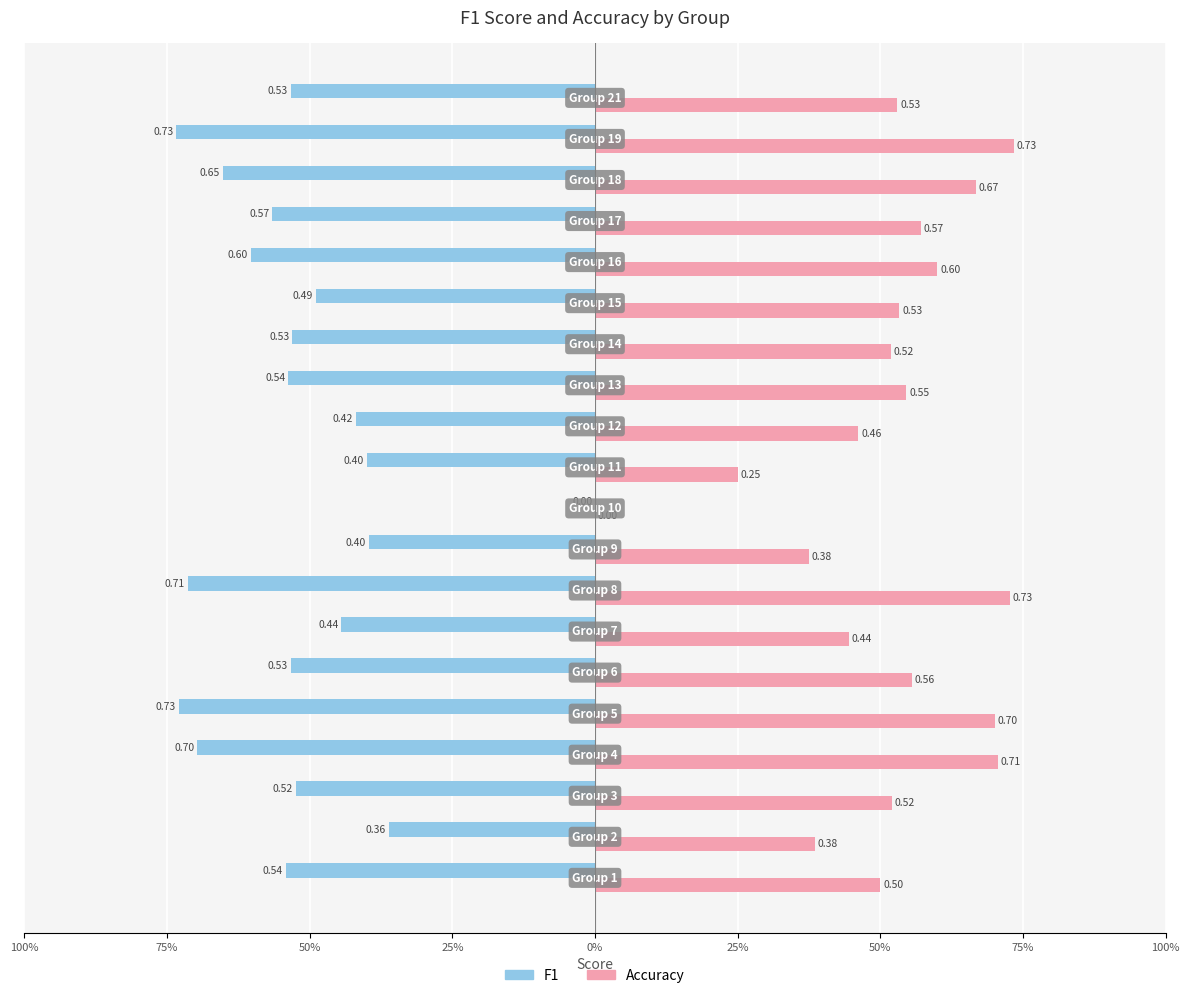

Does the chart contain stacked bars?

No